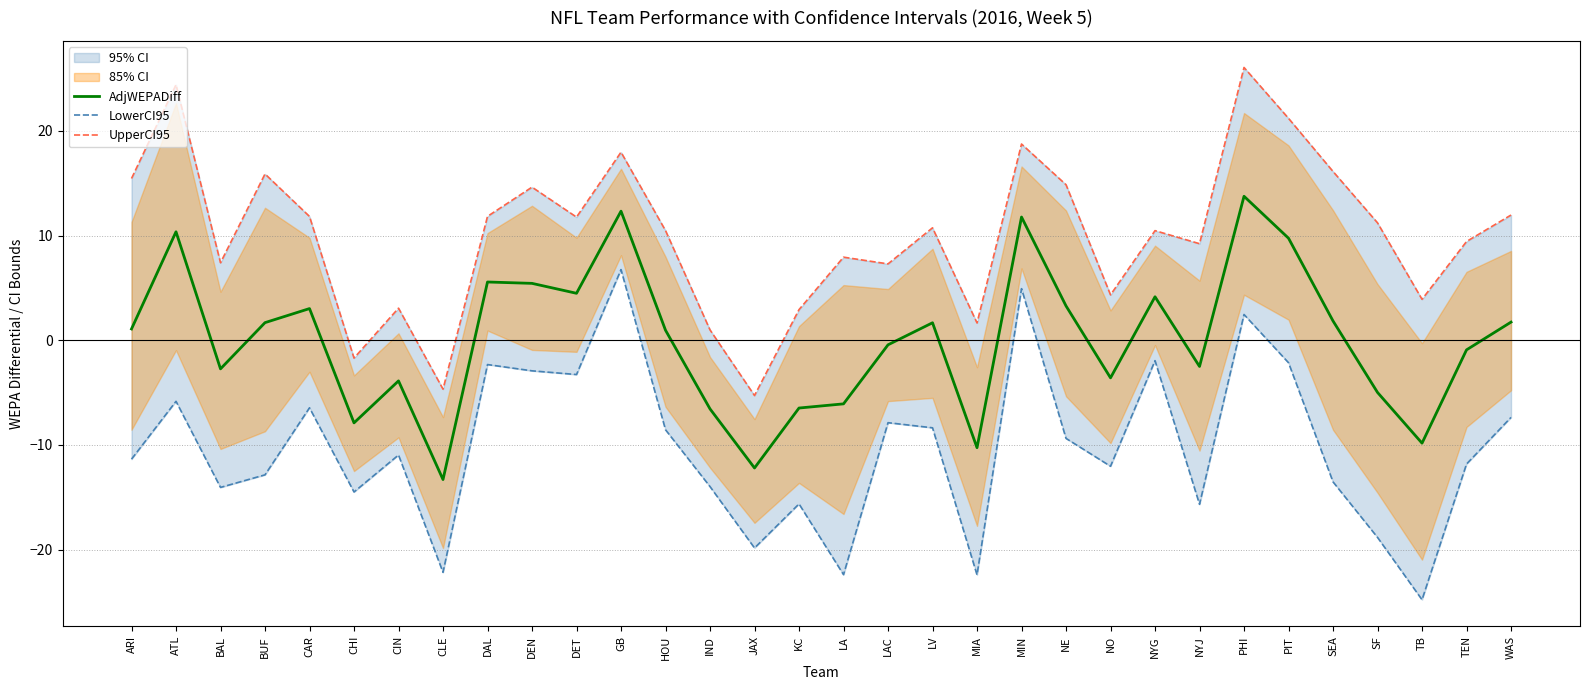

True or false: LowerCI95 and UpperCI95 intersect in this chart.

False